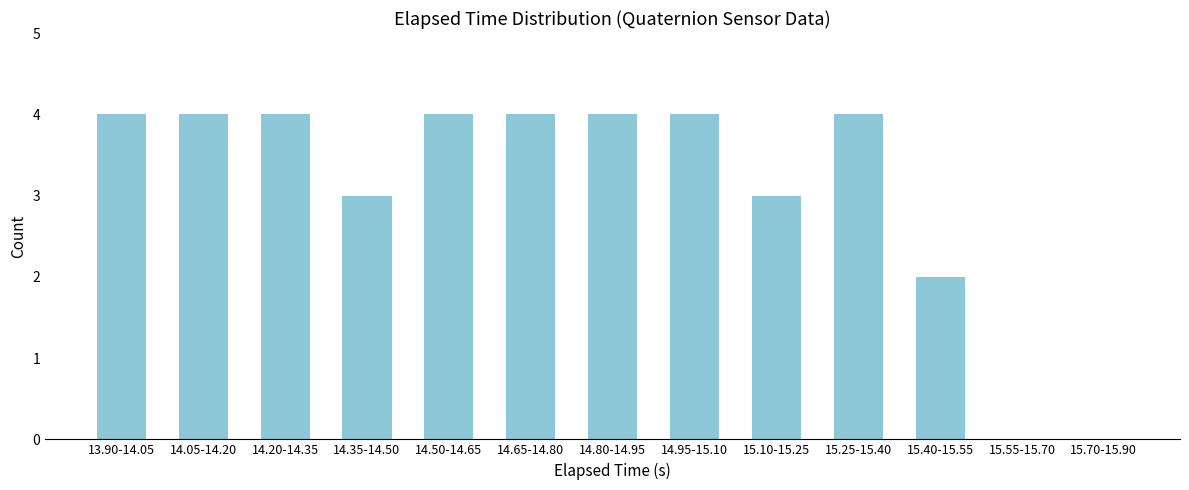

Reading left to right, what are all the values shown in this chart?

13.90-14.05=4	14.05-14.20=4	14.20-14.35=4	14.35-14.50=3	14.50-14.65=4	14.65-14.80=4	14.80-14.95=4	14.95-15.10=4	15.10-15.25=3	15.25-15.40=4	15.40-15.55=2	15.55-15.70=0	15.70-15.90=0